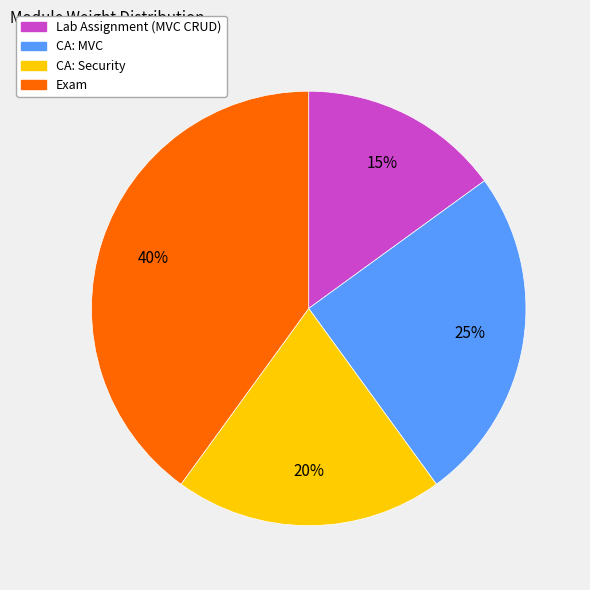

How many slices are in this pie chart?

4